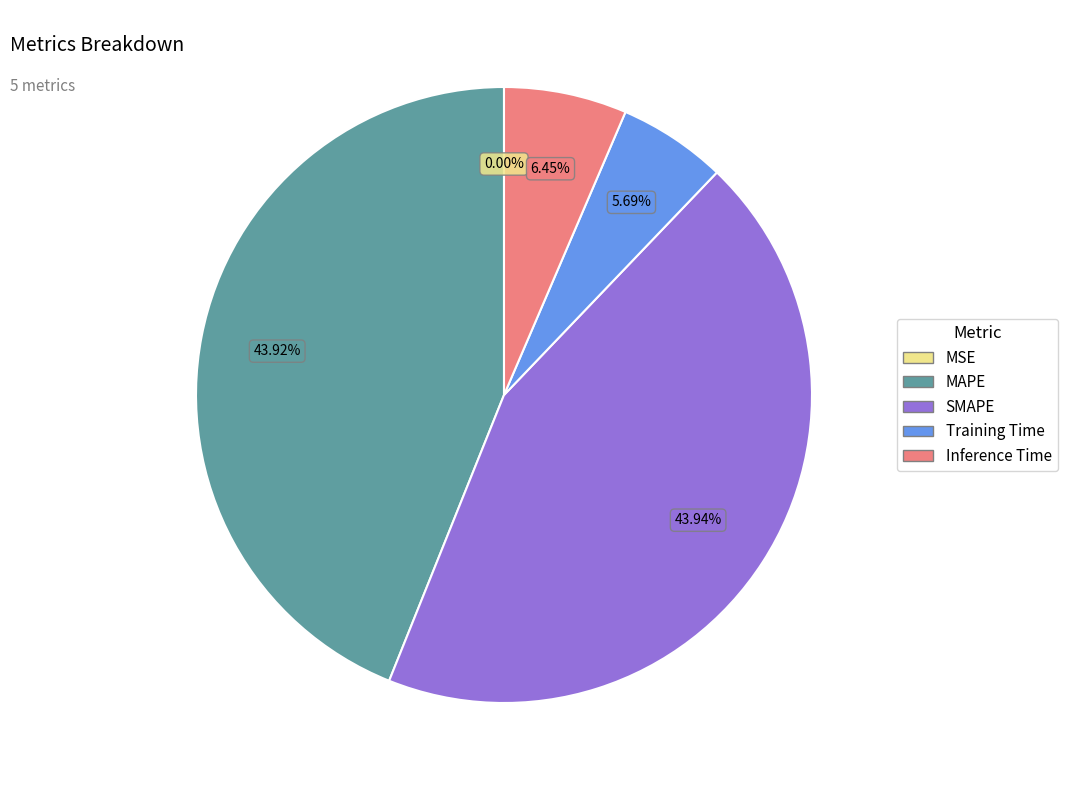

Does MAPE account for over 50% of the chart?

No